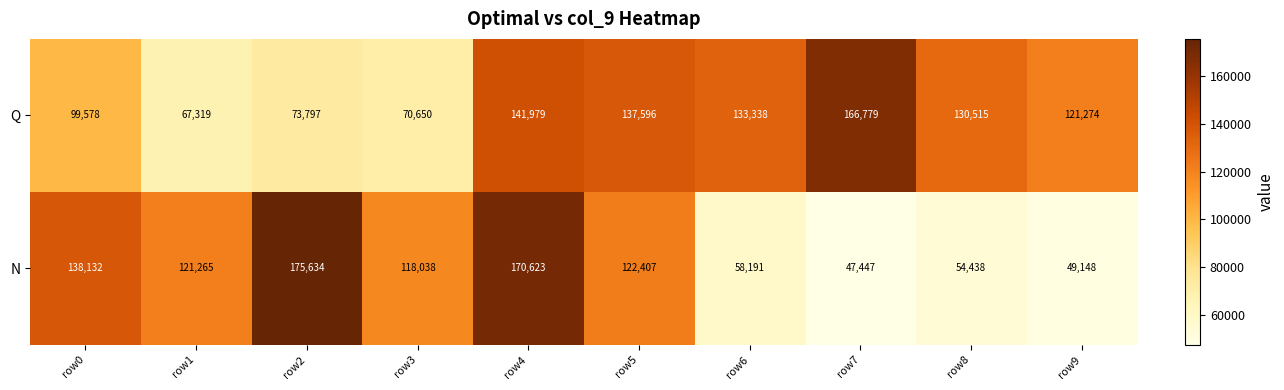

How many categories are shown in the chart?

10